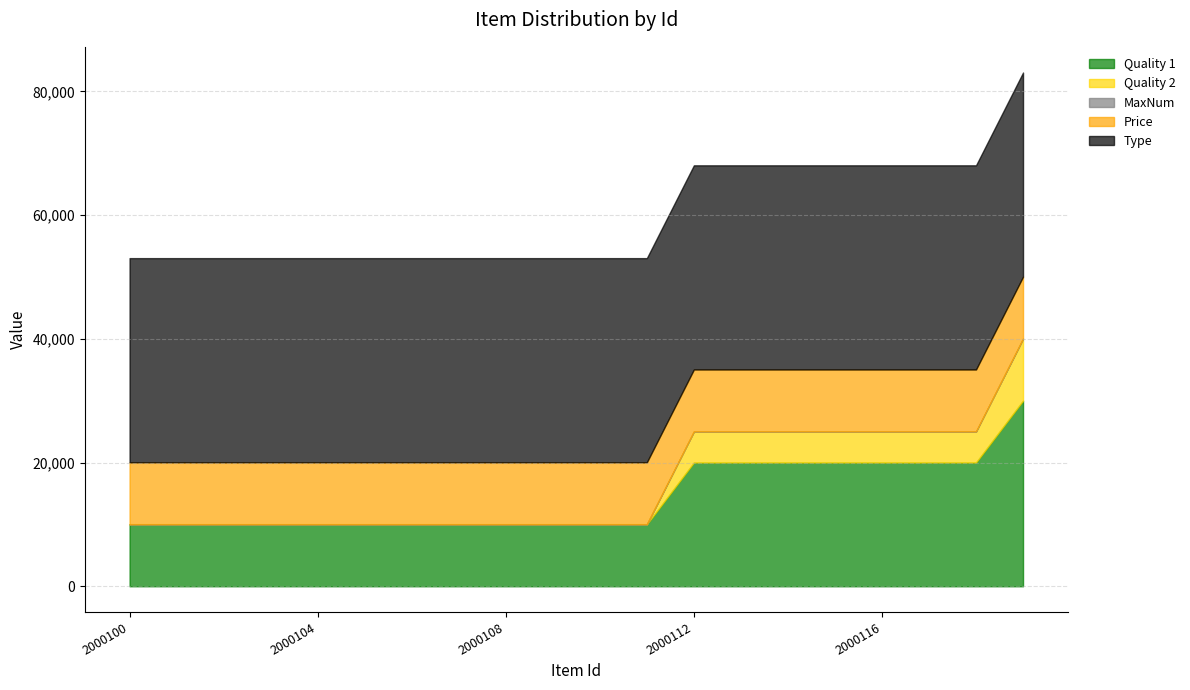

What is the highest value of the Quality 1 series?

30000.0